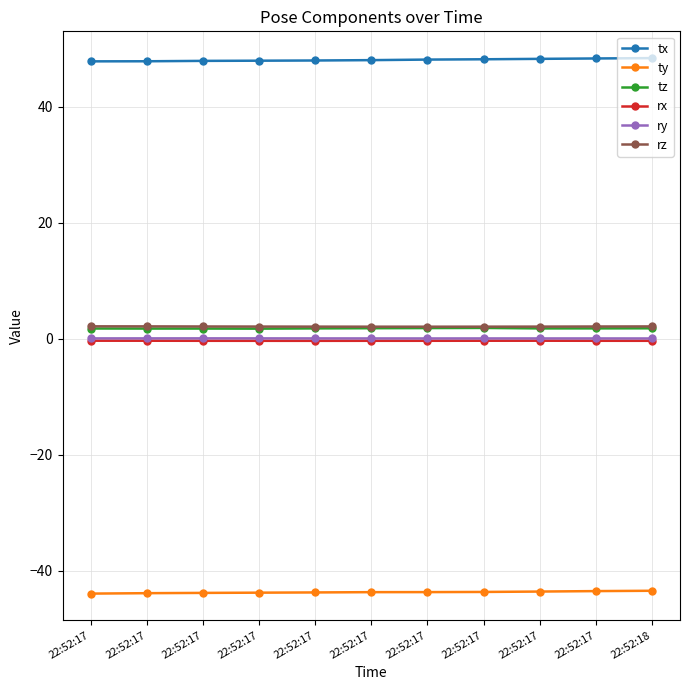

How many interior local peaks does the ry series have?

2